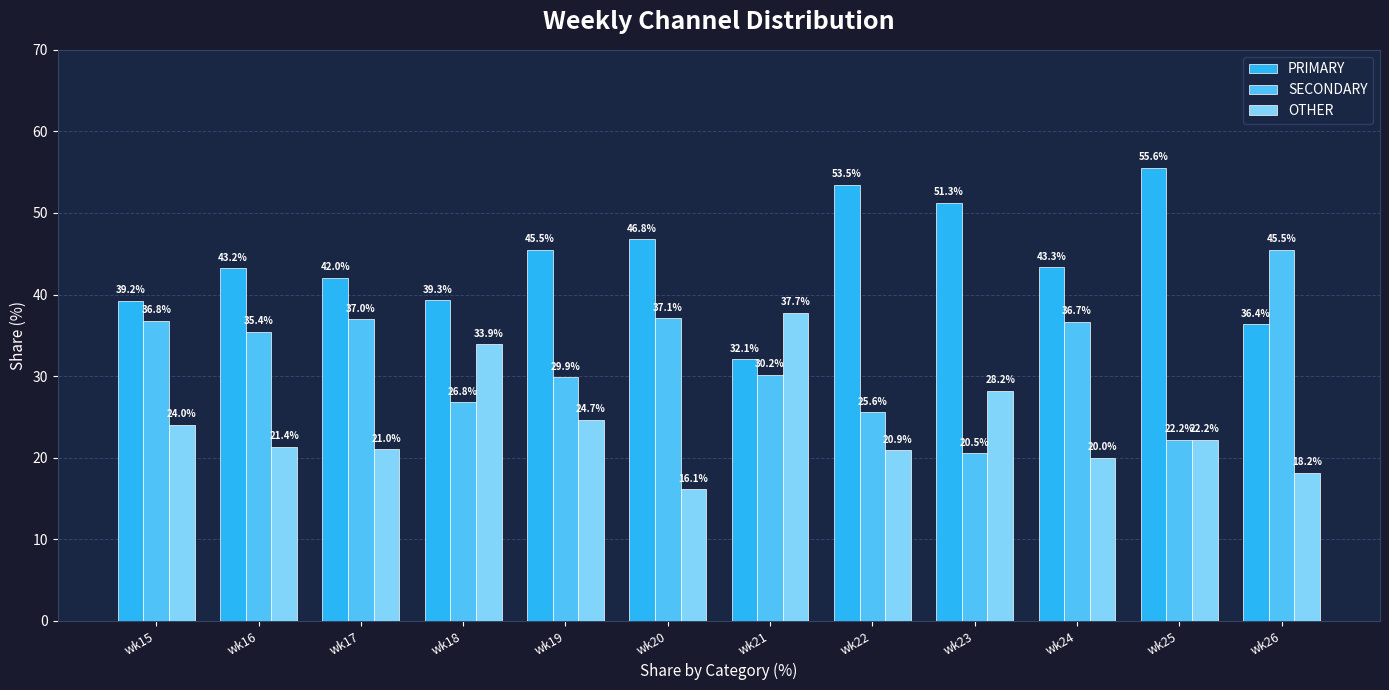

What is the lowest value of the PRIMARY series?

32.1